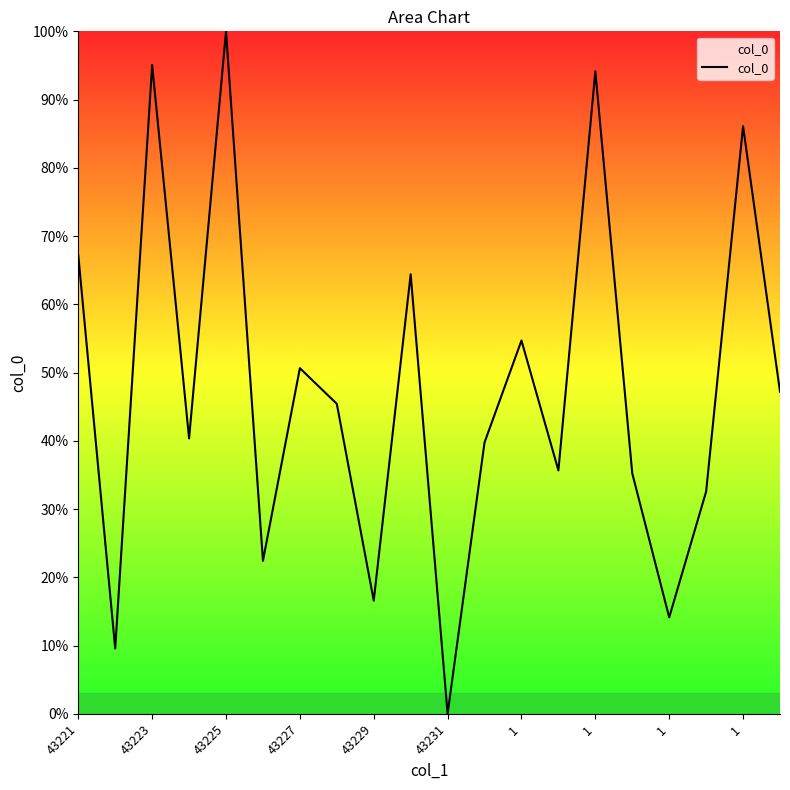

What is the greatest value displayed?

100.0